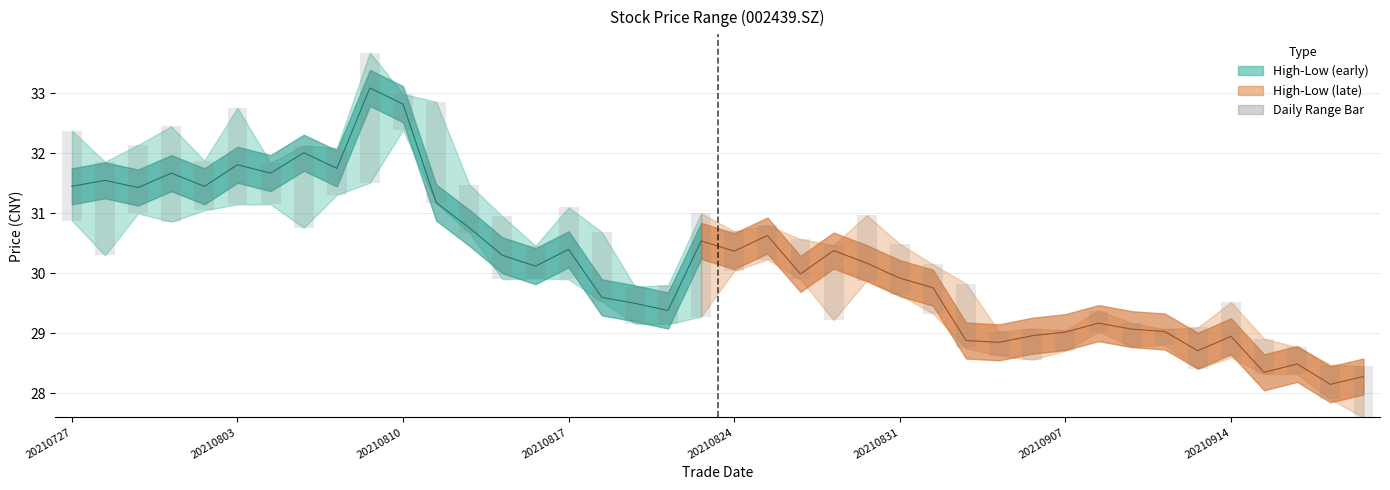

What position from the left is 20210817?

4